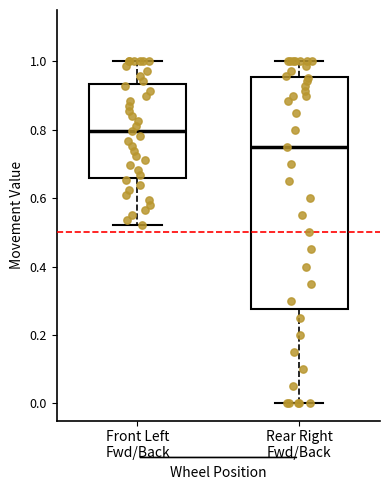

Which box has the lowest median line?

Rear Right Fwd/Back